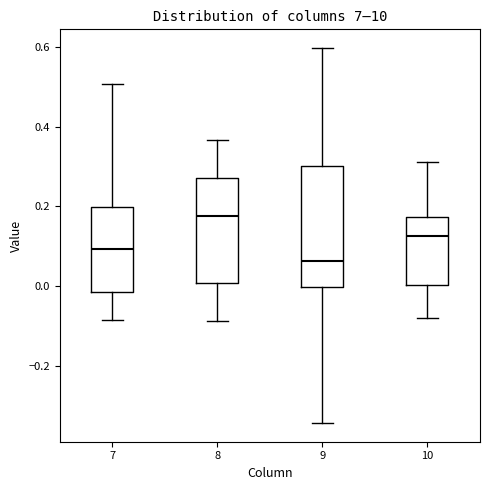

Which box is the tallest, from its lower edge to its upper edge?

9